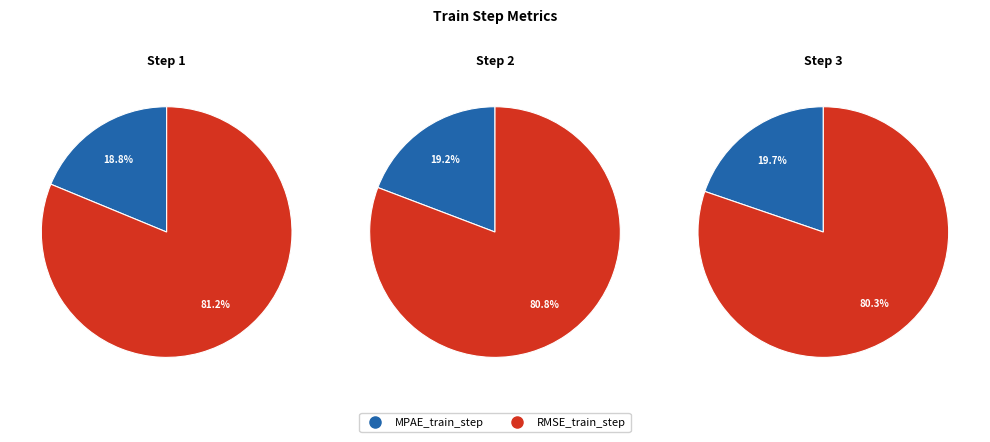

Is there any slice that represents more than half of the pie?

Yes